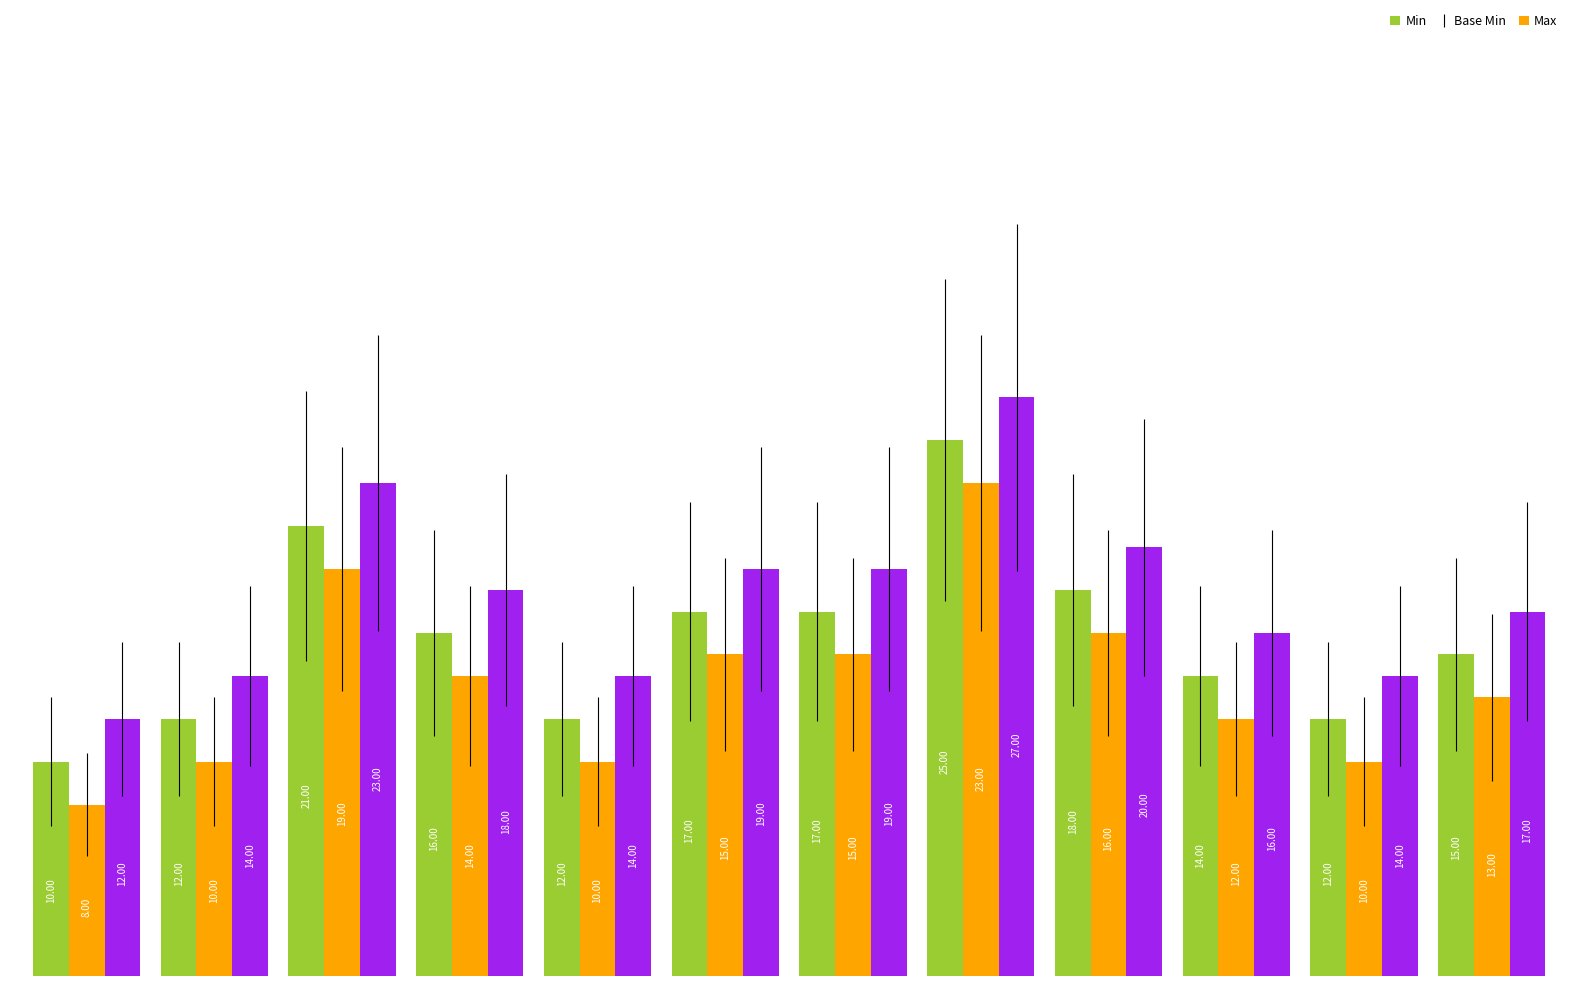

What are all the series names shown in the legend?

Min, Base Min, Max